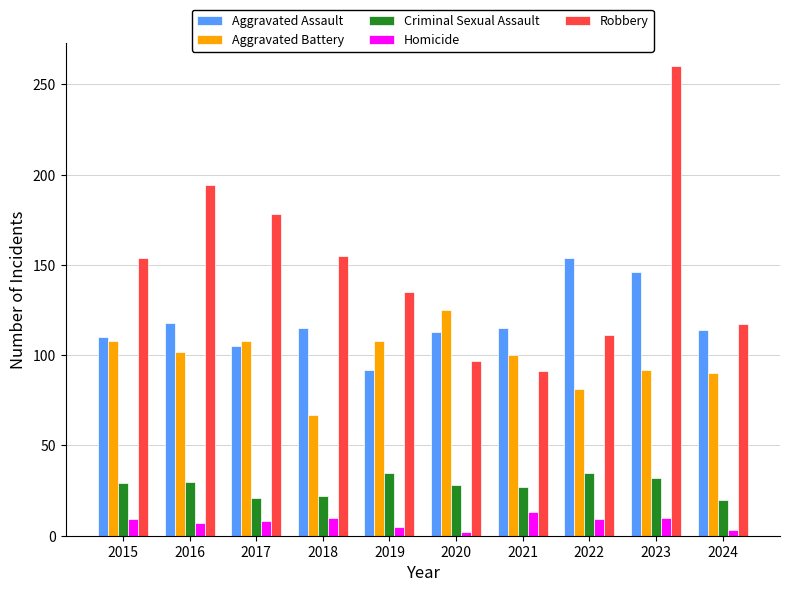

Which series has the largest range (max minus min)?

Robbery